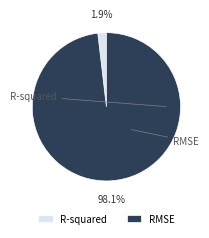

Which category has the biggest portion of the pie?

RMSE